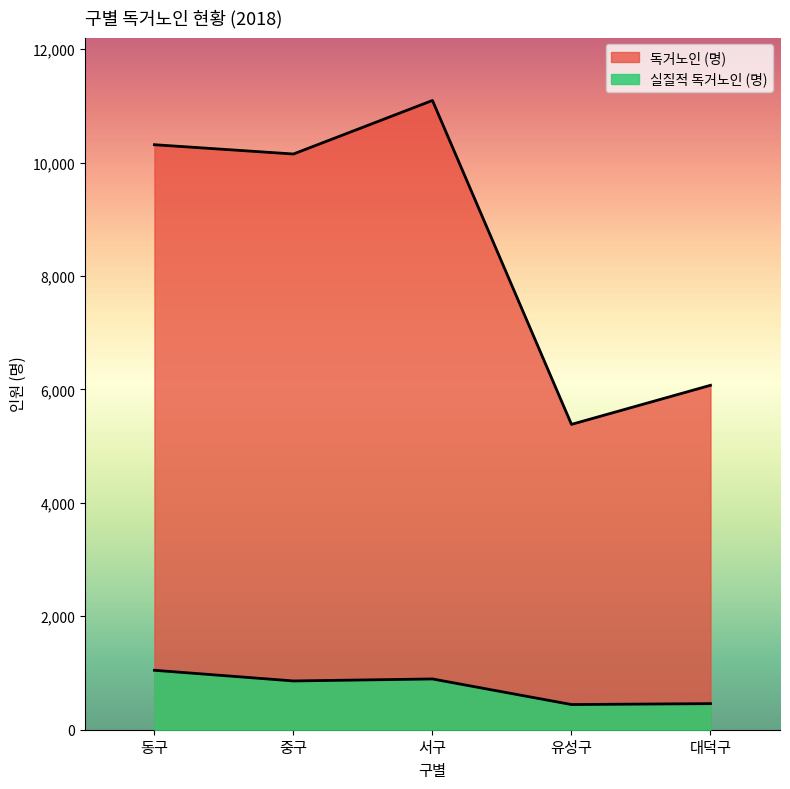

Reading left to right, transcribe all the data shown in this chart.

독거노인 (명): 10315	10151	11095	5384	6073
실질적 독거노인 (명): 1048	860	895	444	460